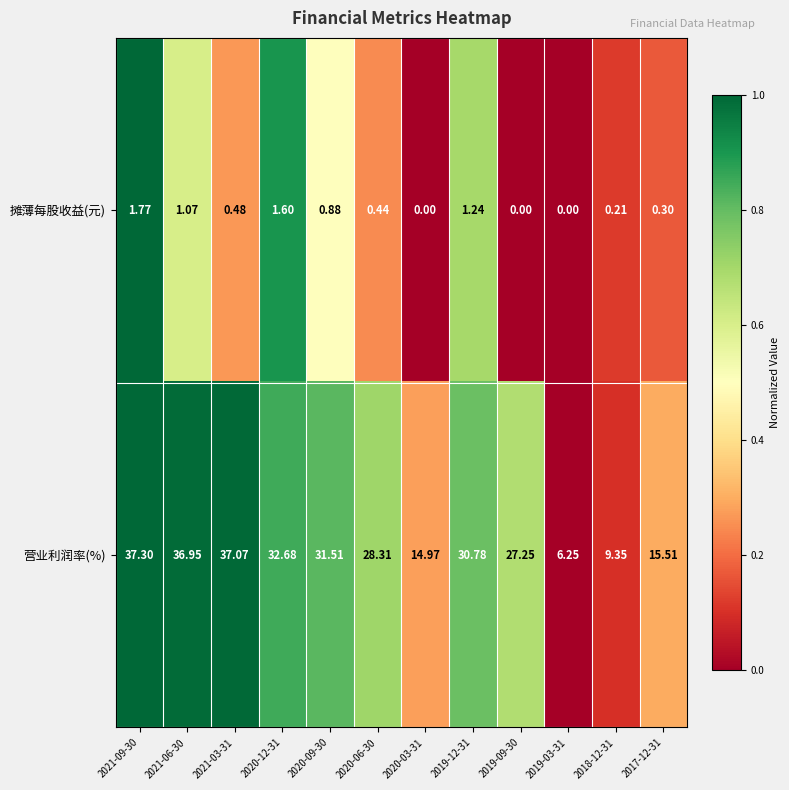

List the series in order of their overall mean, highest first.

营业利润率(%), 摊薄每股收益(元)